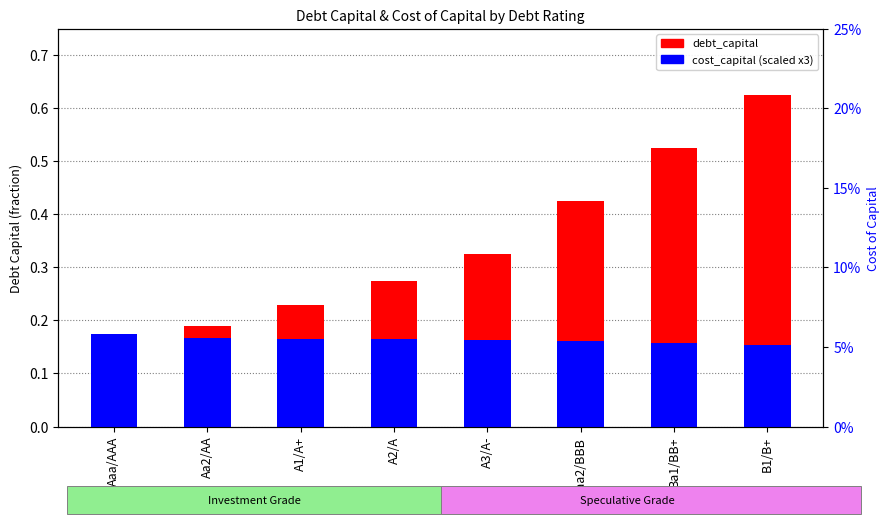

Between Aa2/AA and Ba1/BB+, which is larger?

Ba1/BB+